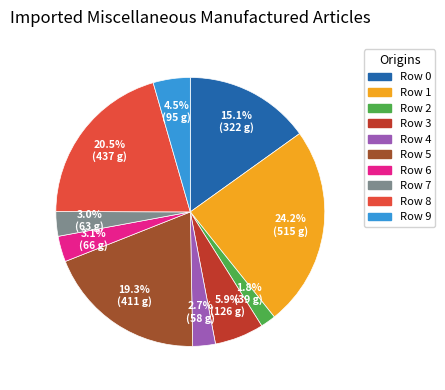

Does any single category account for the majority?

No